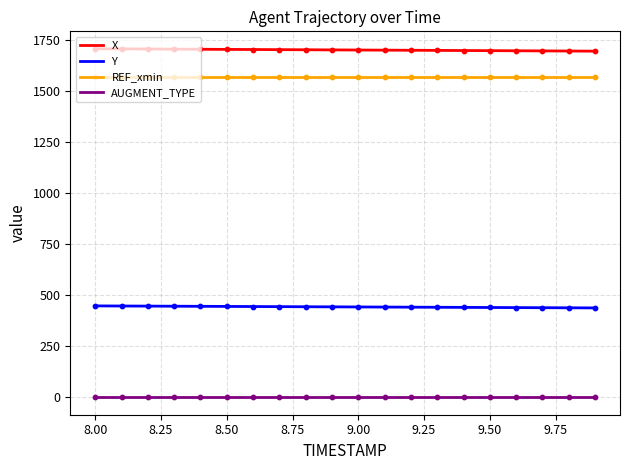

Which series has the largest total across all categories?

X